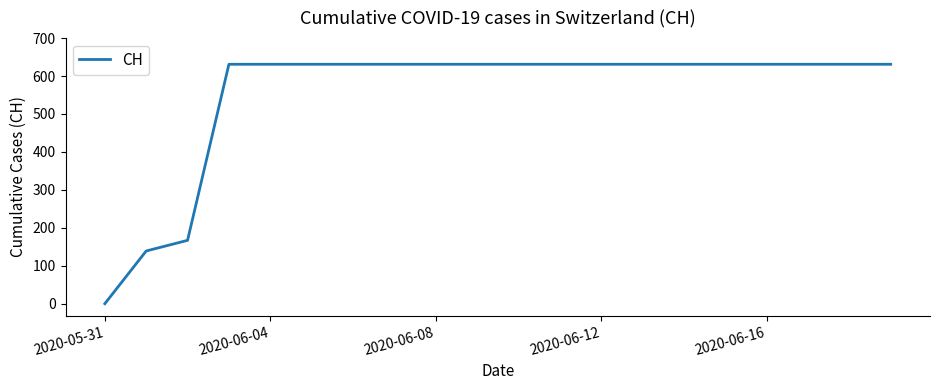

What is the greatest value displayed?

631